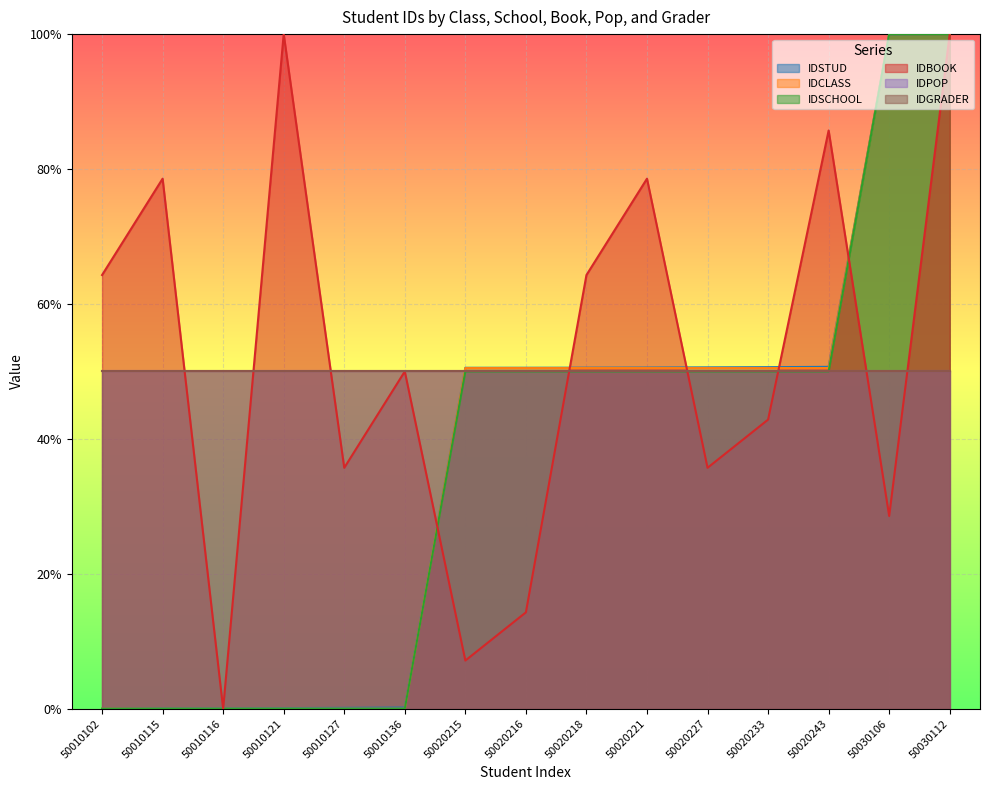

Which category has the lowest value across all series?

50010102